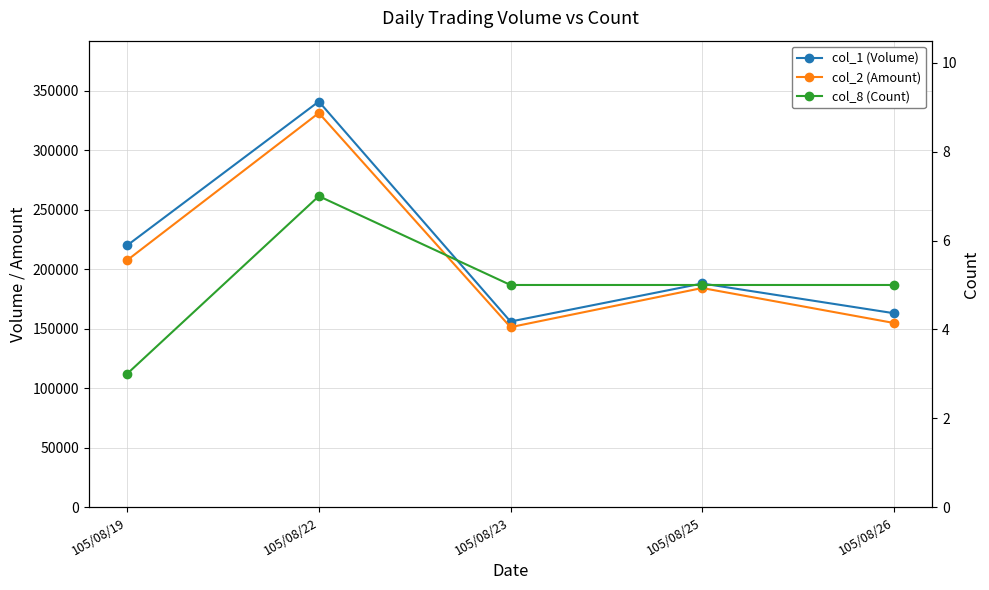

At which category does col_2 (Amount) reach its first local valley?

105/08/23